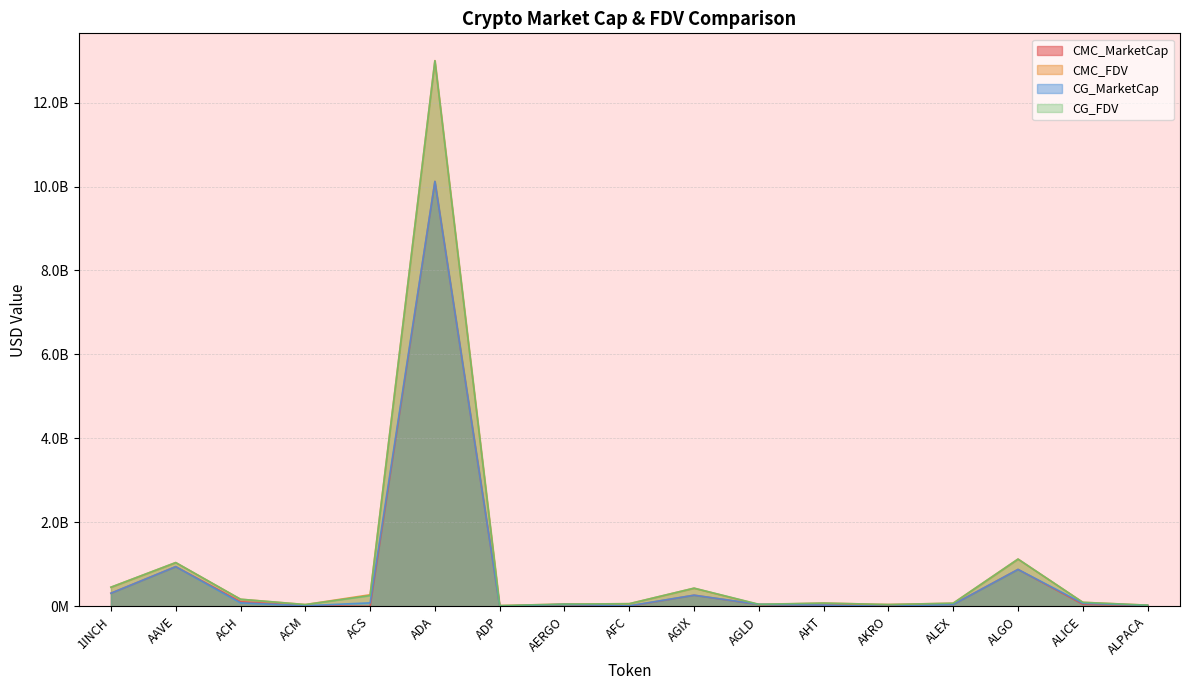

What is the minimum value for CMC_FDV?

18769073.9